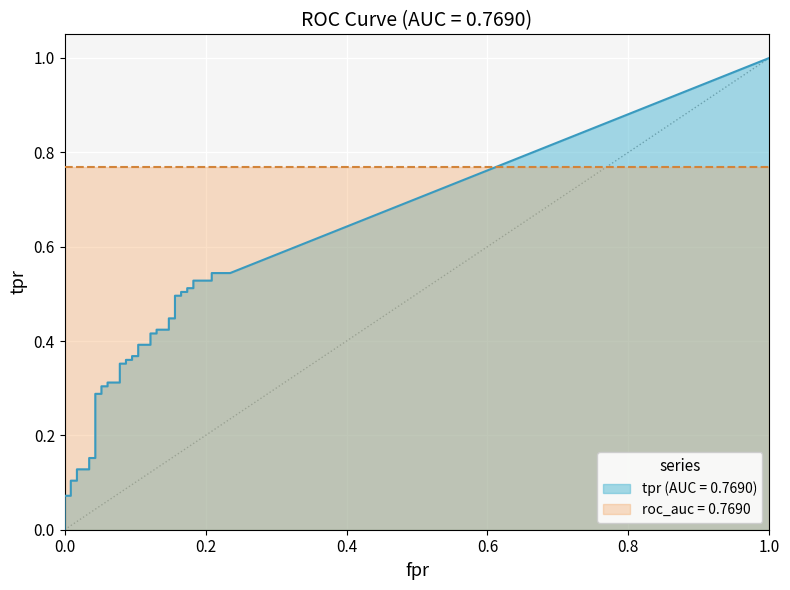

How many lines are shown in the chart?

2